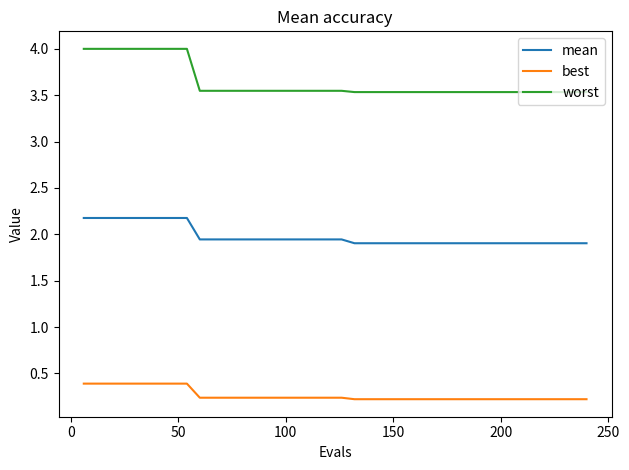

True or false: best and worst intersect in this chart.

False